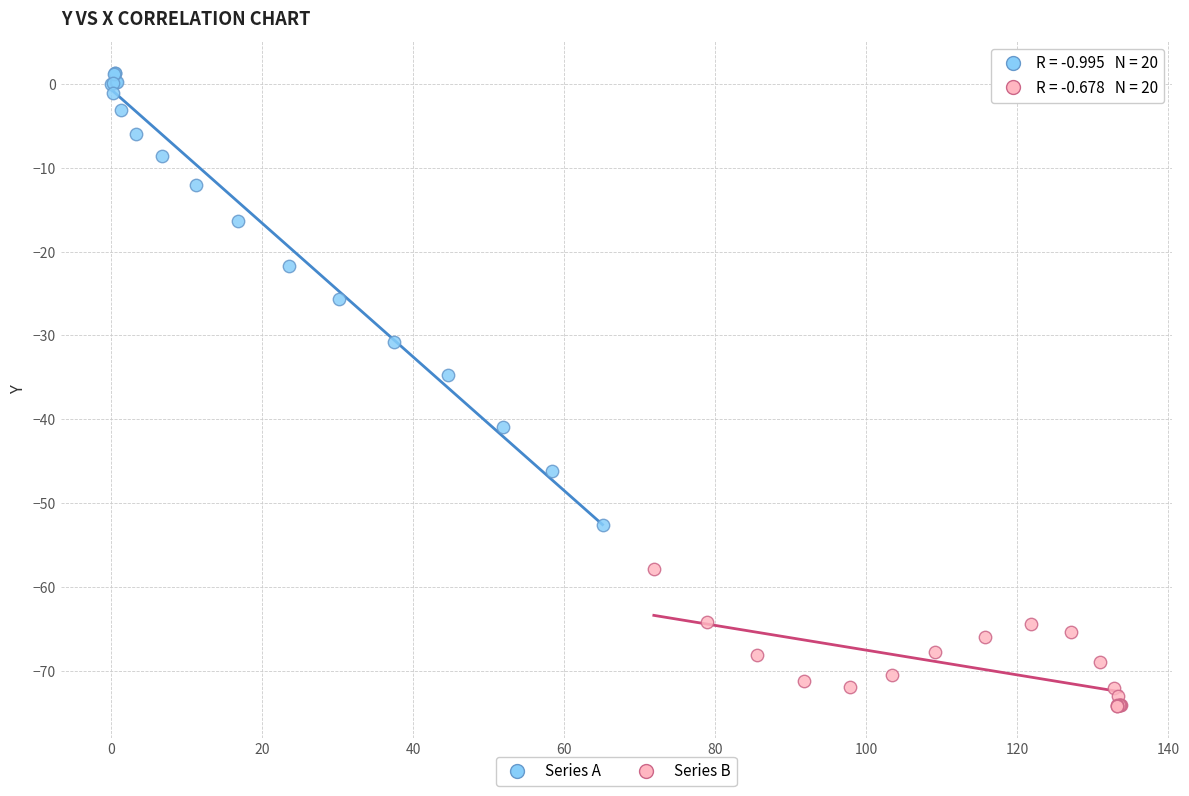

Which series contains the lowest Y value?

Series B